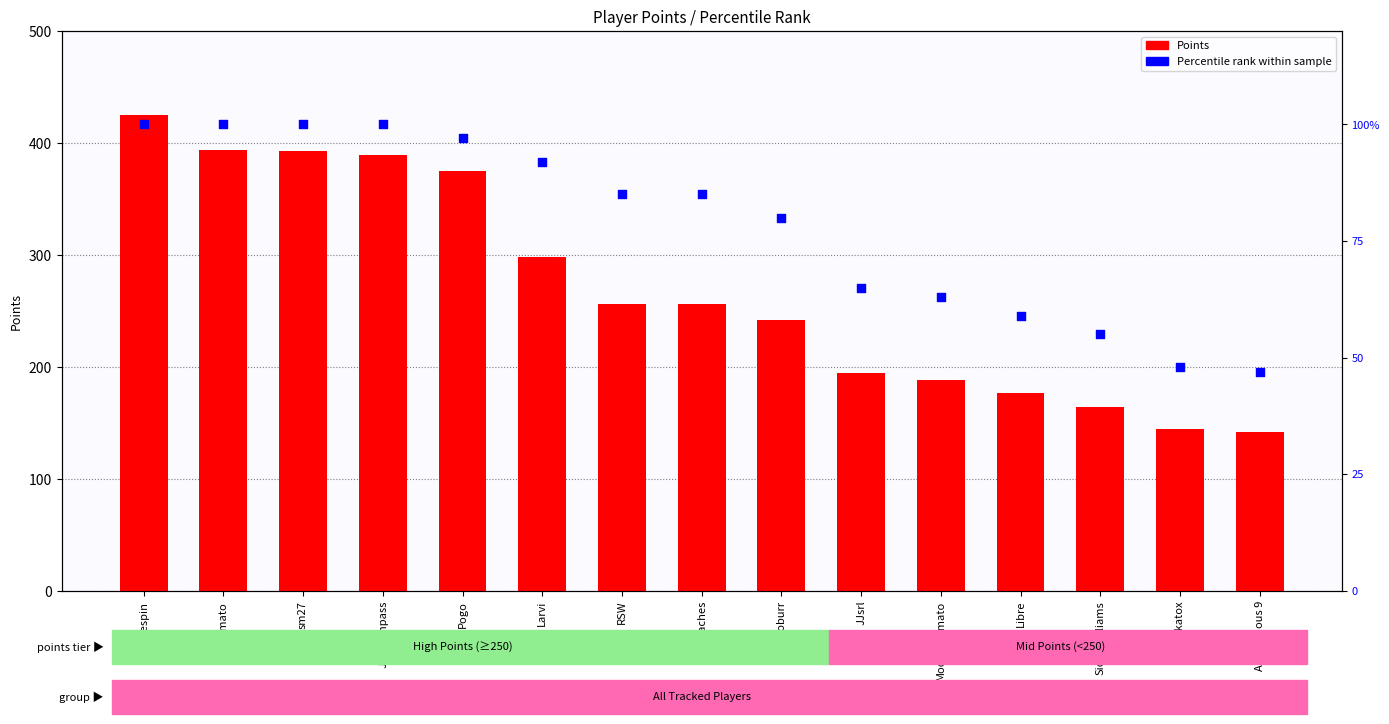

Which series has the largest Y range (max minus min)?

Points